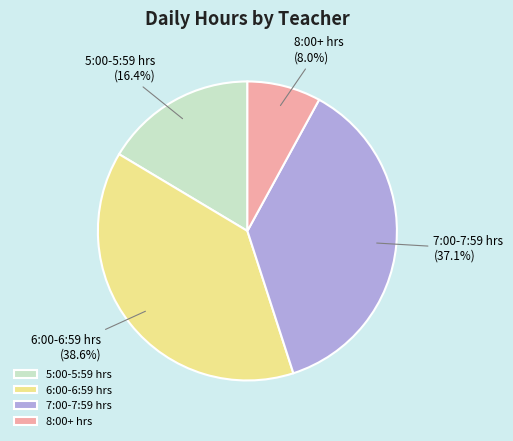

Does 6:00-6:59 hrs account for over 50% of the chart?

No